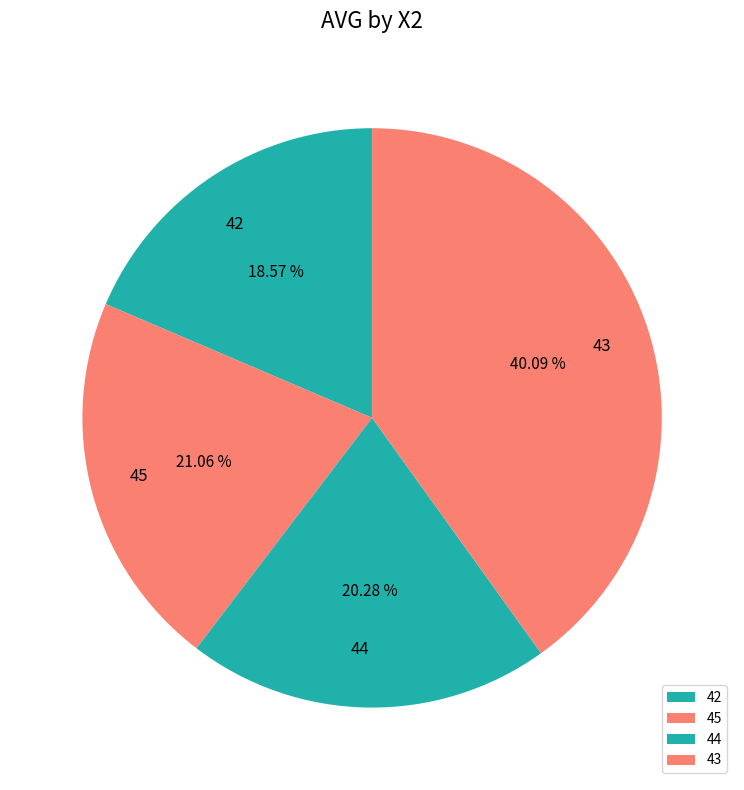

How many slices are in this pie chart?

4